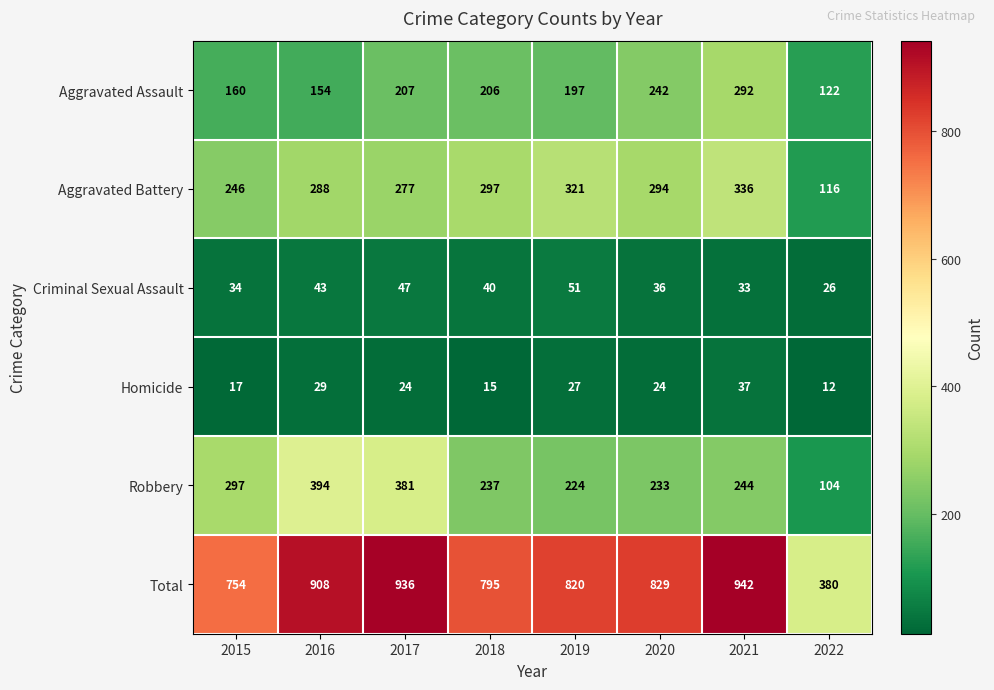

Which category has the highest value in the Homicide series?

2021